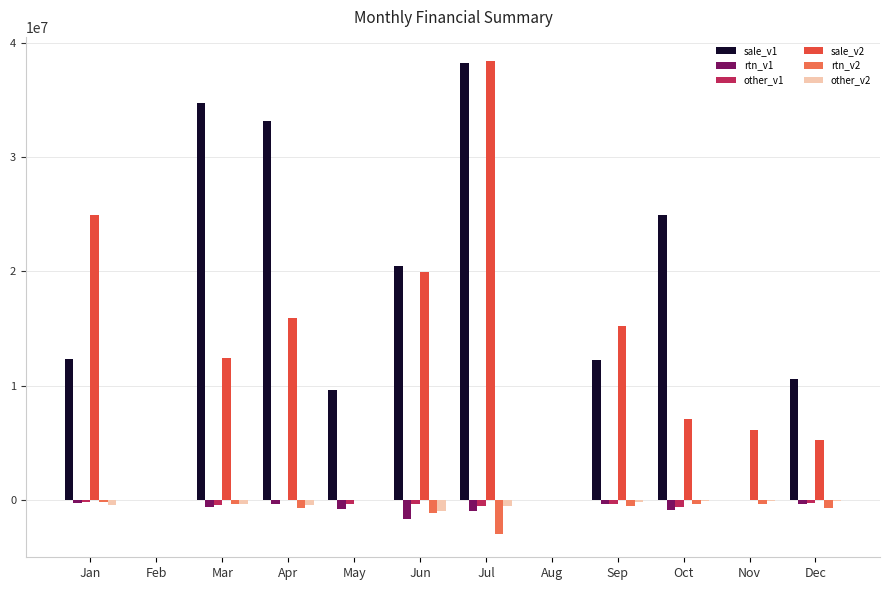

What are all the series names shown in the legend?

sale_v1, rtn_v1, other_v1, sale_v2, rtn_v2, other_v2